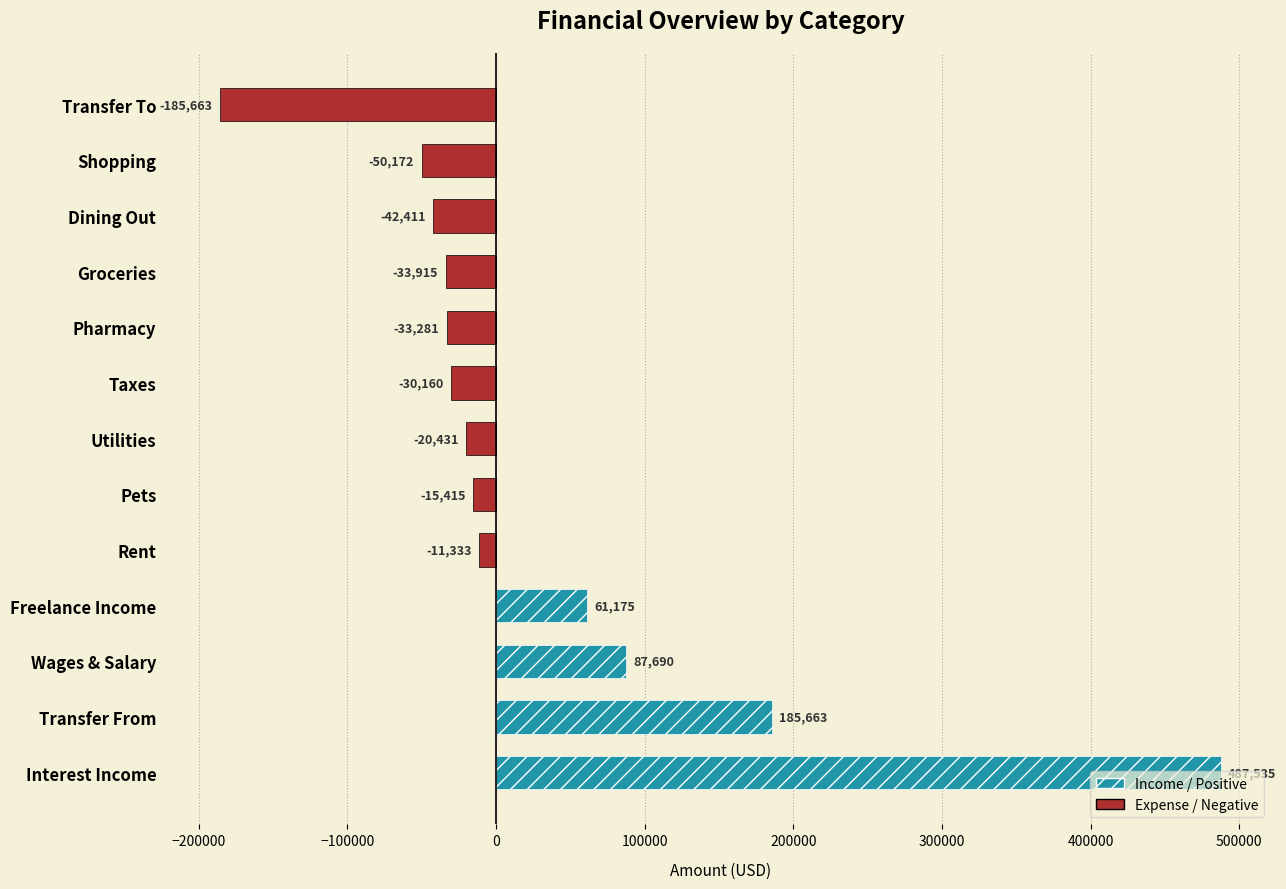

How many series are shown in this chart?

1